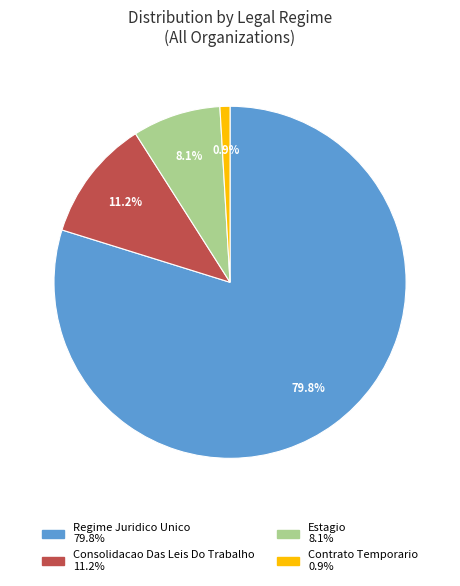

The Contrato Temporario slice represents 9% of the pie. True or false?

False